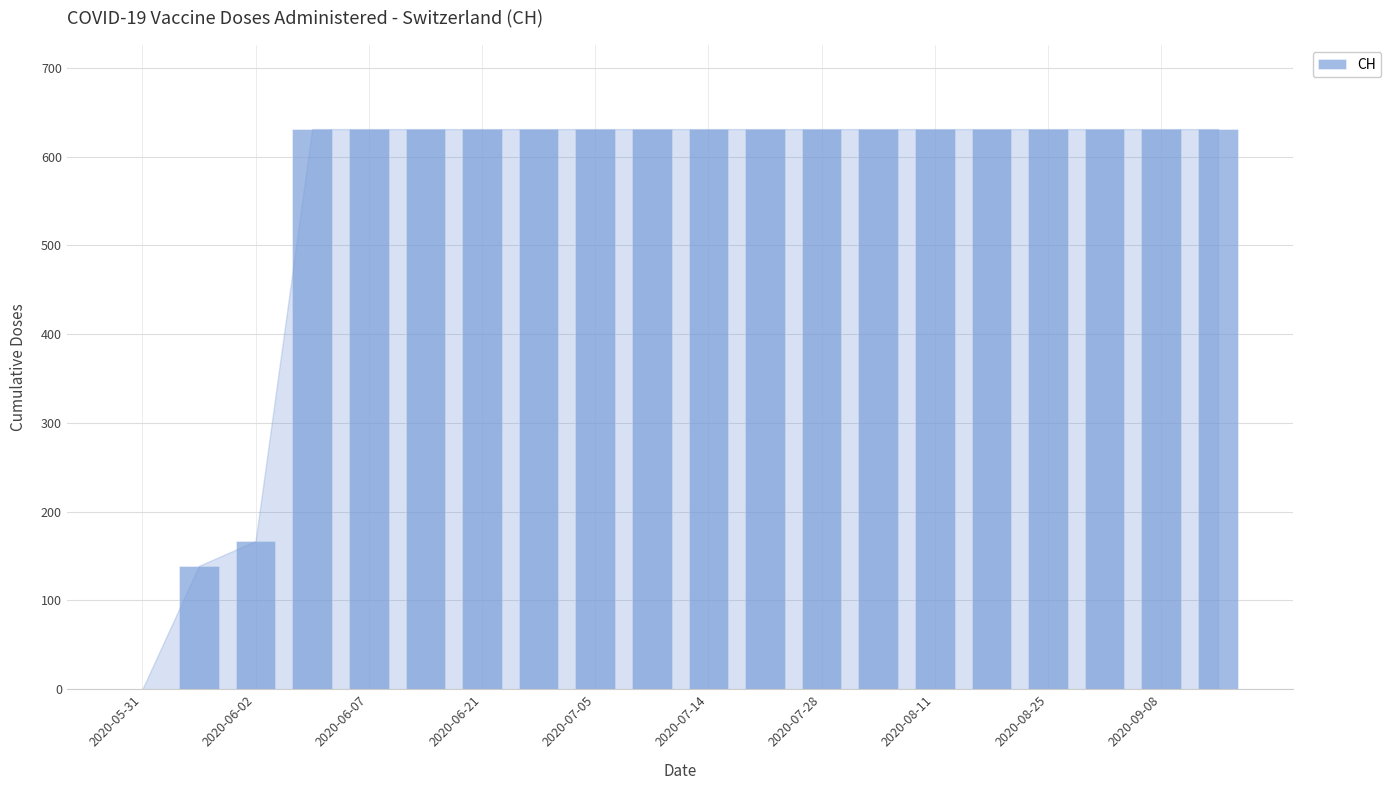

What is the sum of all values?

11033